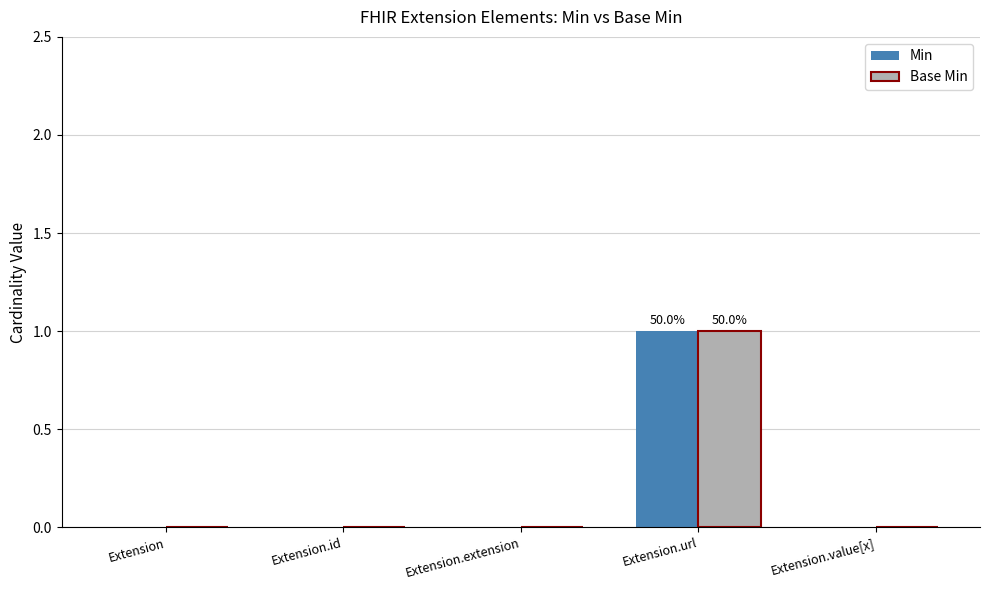

At which category is the sum across all series the highest?

Extension.url